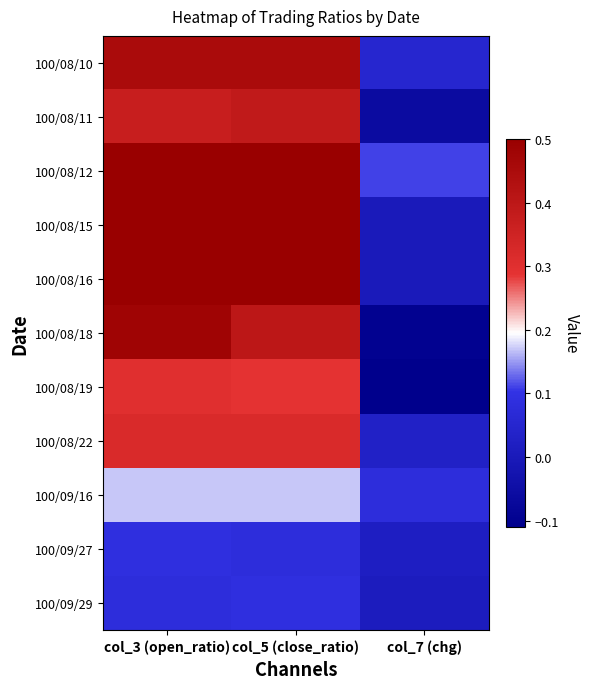

What is the difference between the highest and lowest values at col_5 (close_ratio)?

0.4